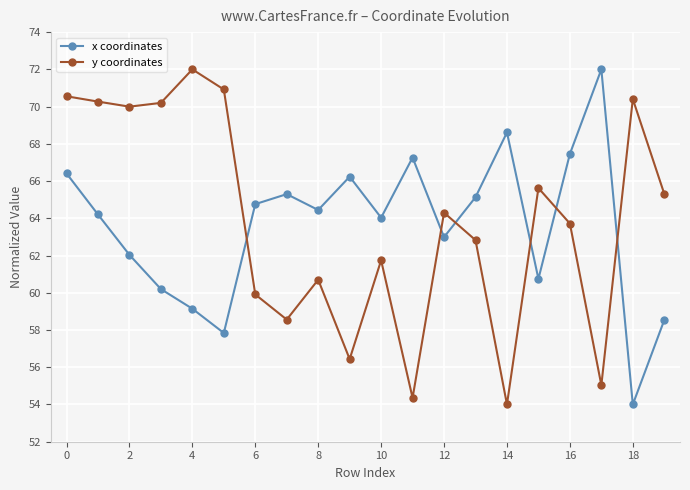

How many intersections are there between y coordinates and x coordinates?

6